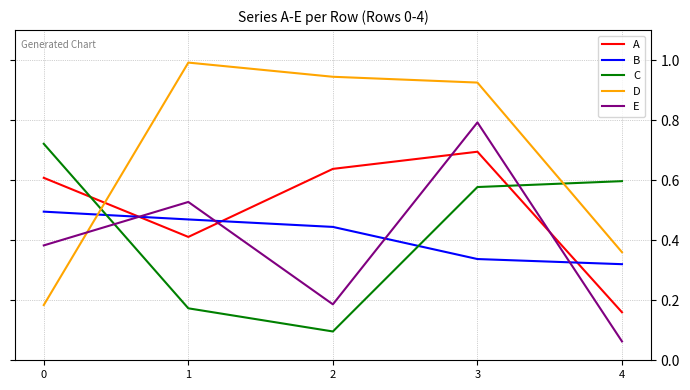

Between 1 and 4, which series saw the biggest shift?

D